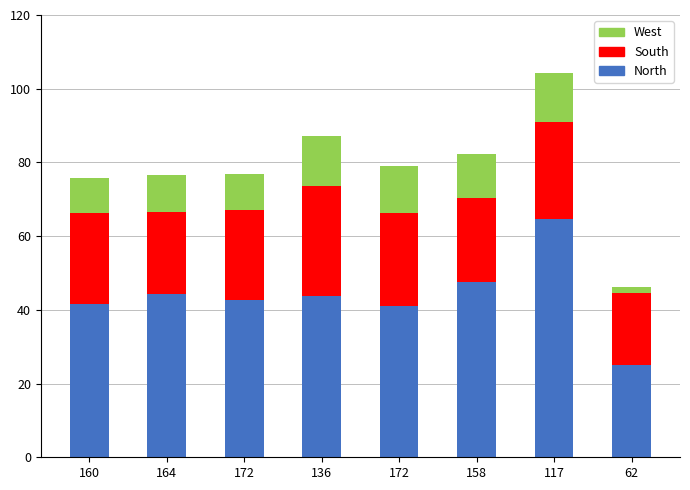

What are all the series names shown in the legend?

West, South, North